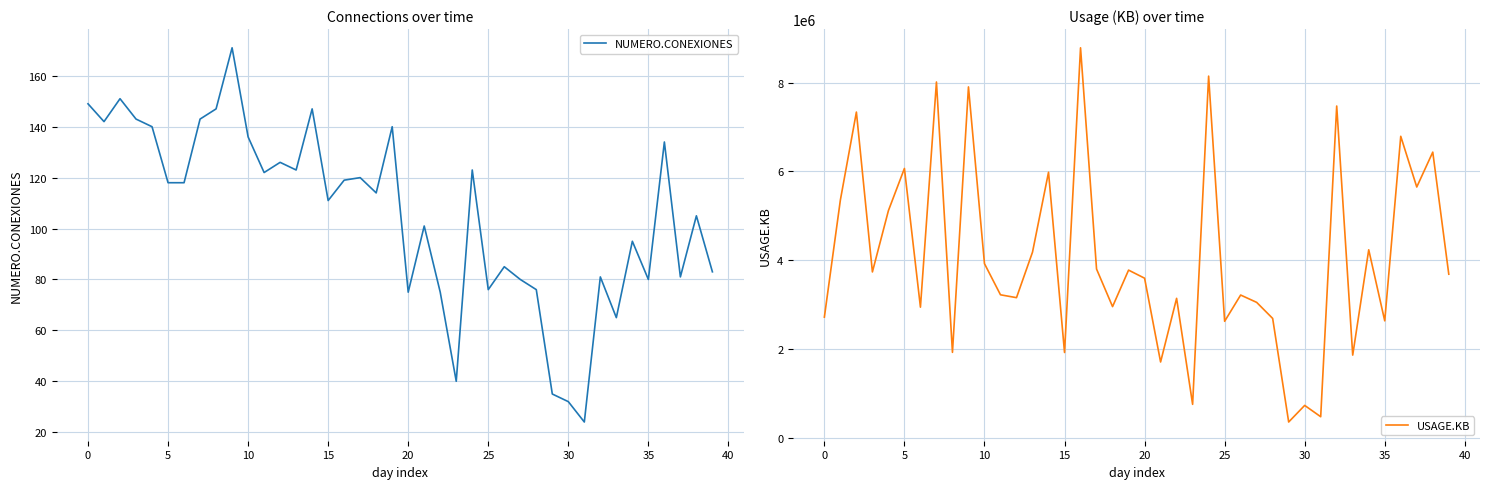

What is the sum of the NUMERO.CONEXIONES values at 23 and 28?

116